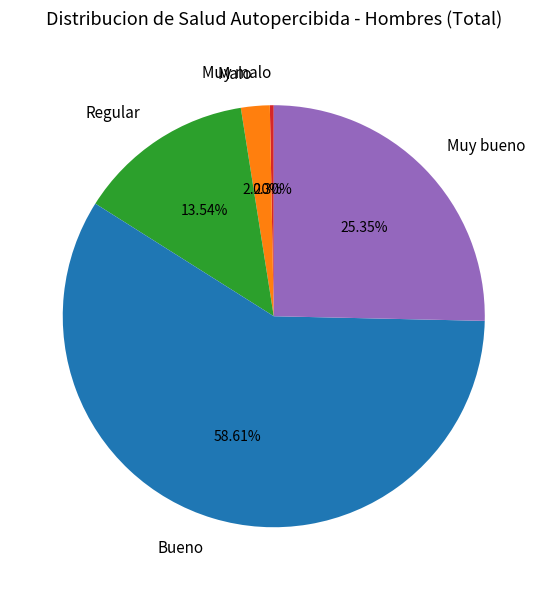

Which category has the smallest portion of the pie?

Muy malo